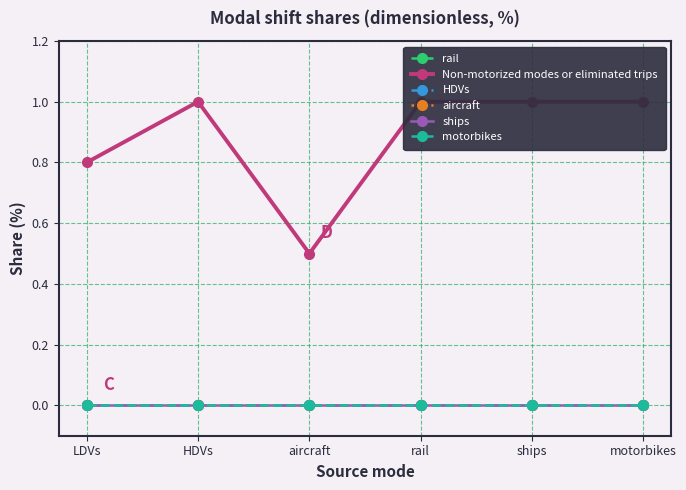

Reading left to right, extract all data points from this chart.

rail: LDVs=0.0	HDVs=0.0	aircraft=0.0	rail=0.0	ships=0.0	motorbikes=0.0
Non-motorized modes or eliminated trips: LDVs=0.8	HDVs=1.0	aircraft=0.5	rail=1.0	ships=1.0	motorbikes=1.0
HDVs: LDVs=0.0	HDVs=0.0	aircraft=0.0	rail=0.0	ships=0.0	motorbikes=0.0
aircraft: LDVs=0.0	HDVs=0.0	aircraft=0.0	rail=0.0	ships=0.0	motorbikes=0.0
ships: LDVs=0.0	HDVs=0.0	aircraft=0.0	rail=0.0	ships=0.0	motorbikes=0.0
motorbikes: LDVs=0.0	HDVs=0.0	aircraft=0.0	rail=0.0	ships=0.0	motorbikes=0.0